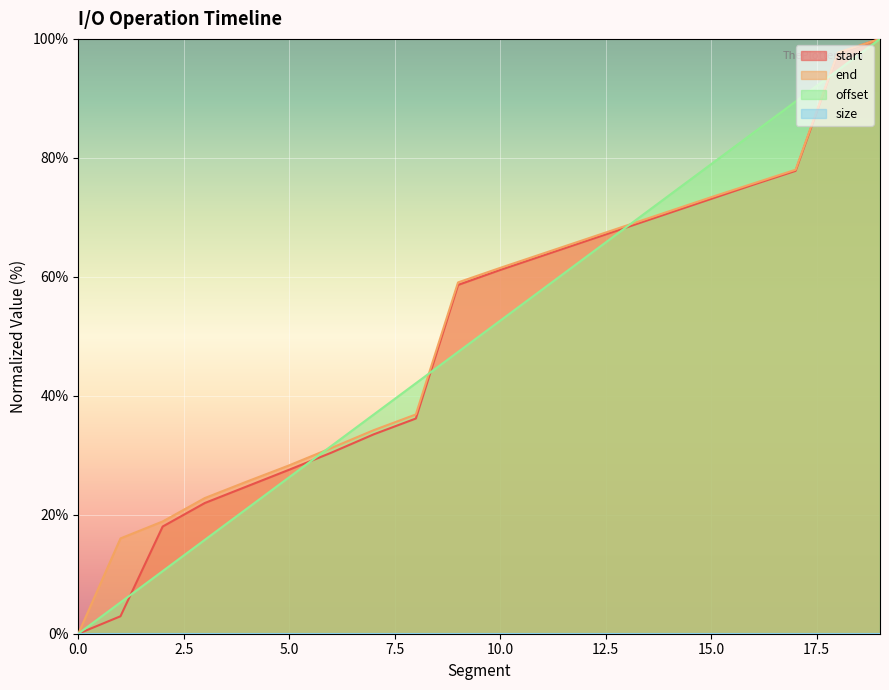

Reading left to right, list all the values displayed in this chart.

start: 0.0	2.9	18.0	22.0	24.8	27.6	30.4	33.5	36.2	58.6	61.2	63.5	65.9	68.3	70.7	73.1	75.5	77.8	97.6	100.0
end: 0.0	16.0	18.9	22.8	25.6	28.3	31.2	34.2	36.9	59.1	61.5	63.9	66.3	68.6	71.0	73.4	75.7	78.0	97.7	100.0
offset: 0.0	5.3	10.5	15.8	21.1	26.3	31.6	36.8	42.1	47.4	52.6	57.9	63.2	68.4	73.7	78.9	84.2	89.5	94.7	100.0